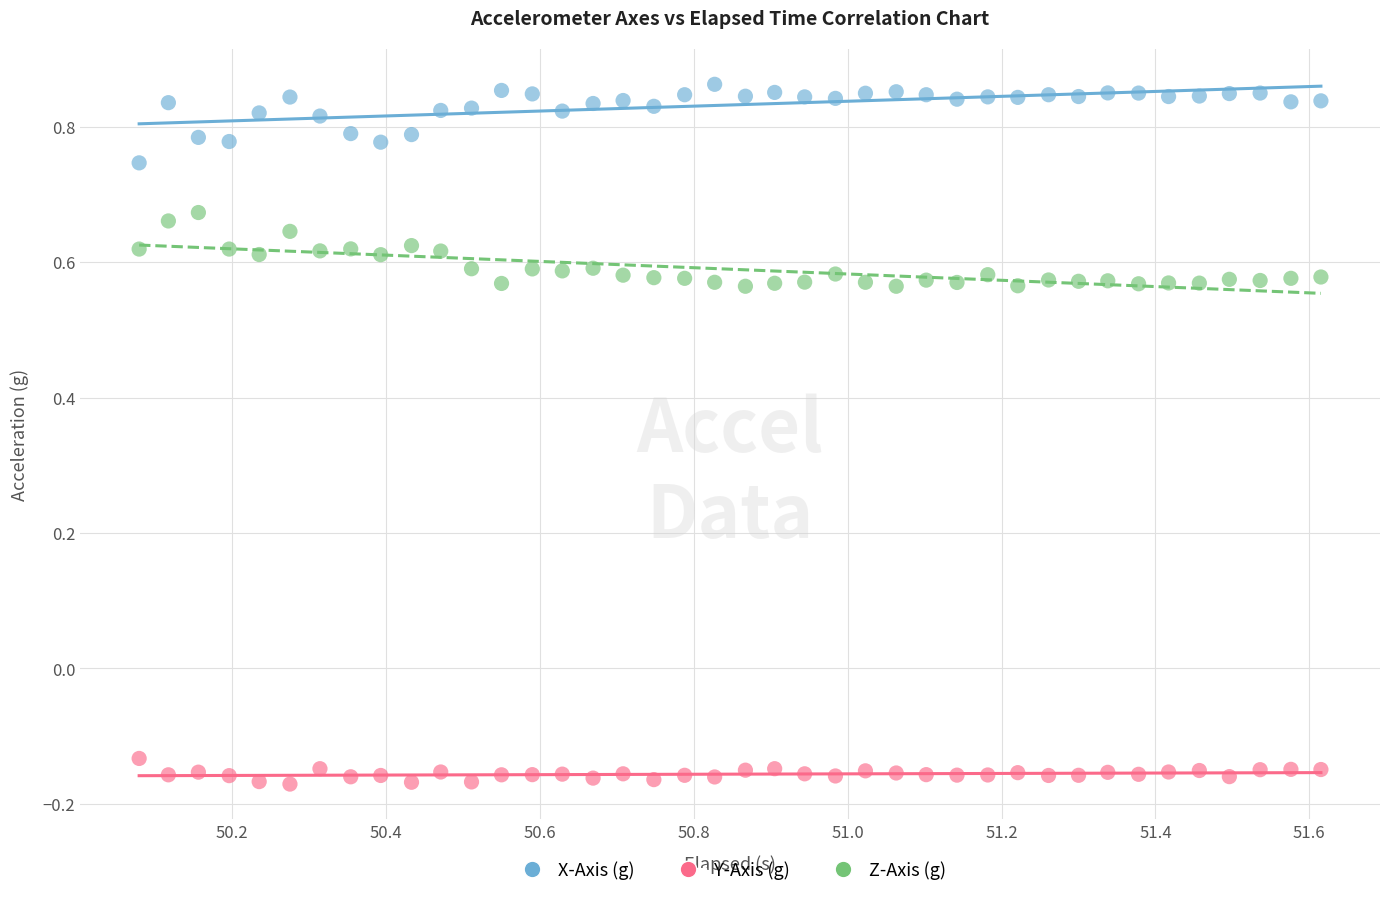

Across all data points, what is the range of Y values (max minus min)?

1.0